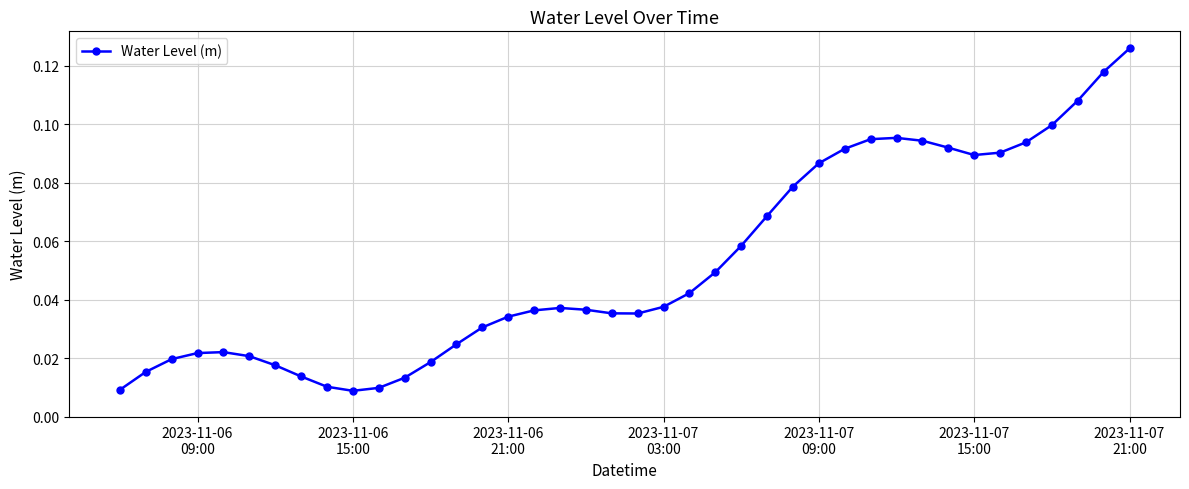

True or false: there are more than 0 points higher than both neighbors.

True